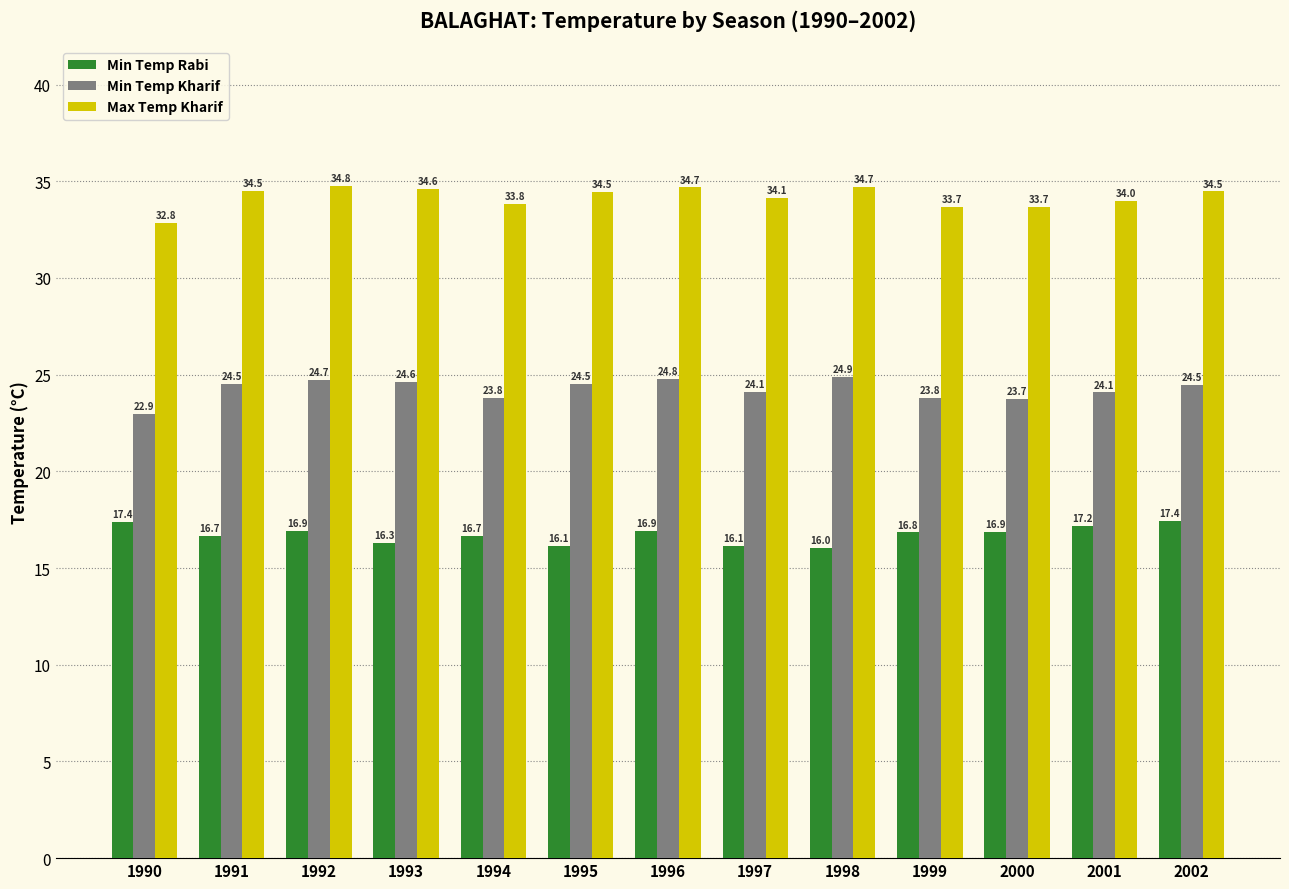

The value of Min Temp Rabi at 2000 is 16.9. True or false?

True